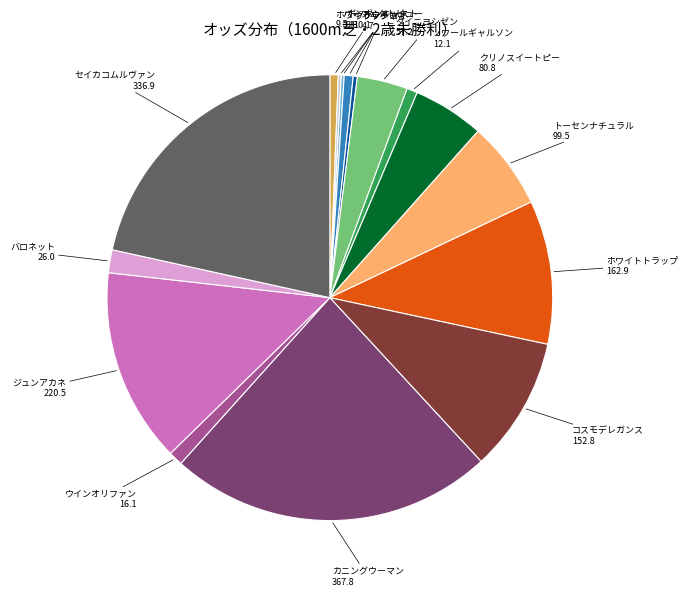

Is there a majority slice in this chart?

No